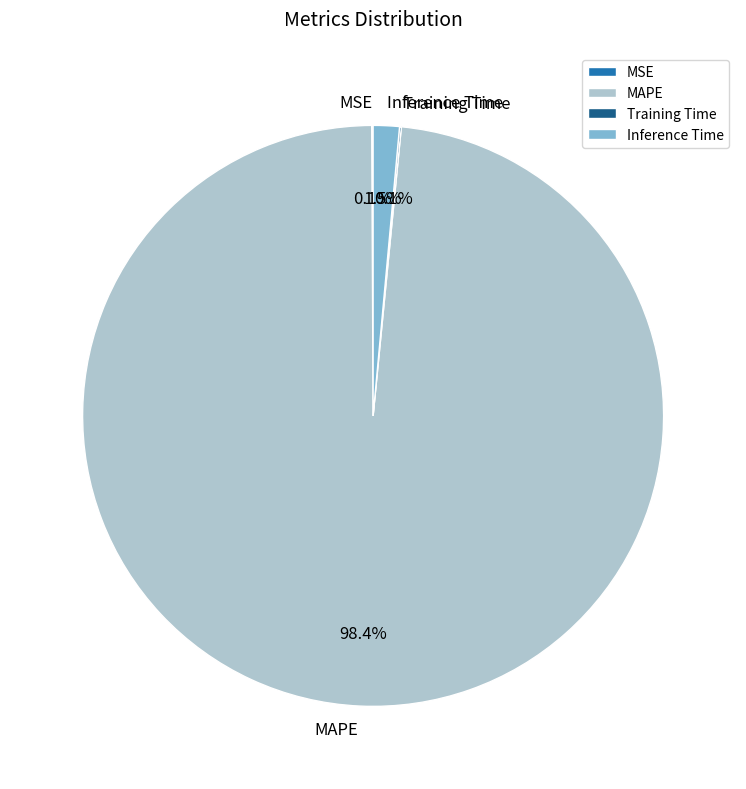

Which slice is the largest?

MAPE